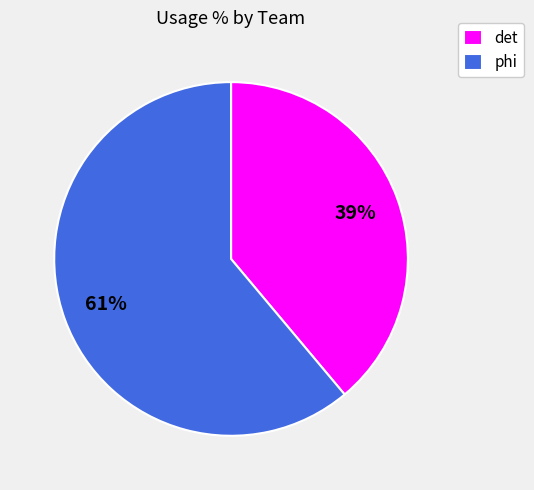

What is the largest slice in the pie chart?

phi